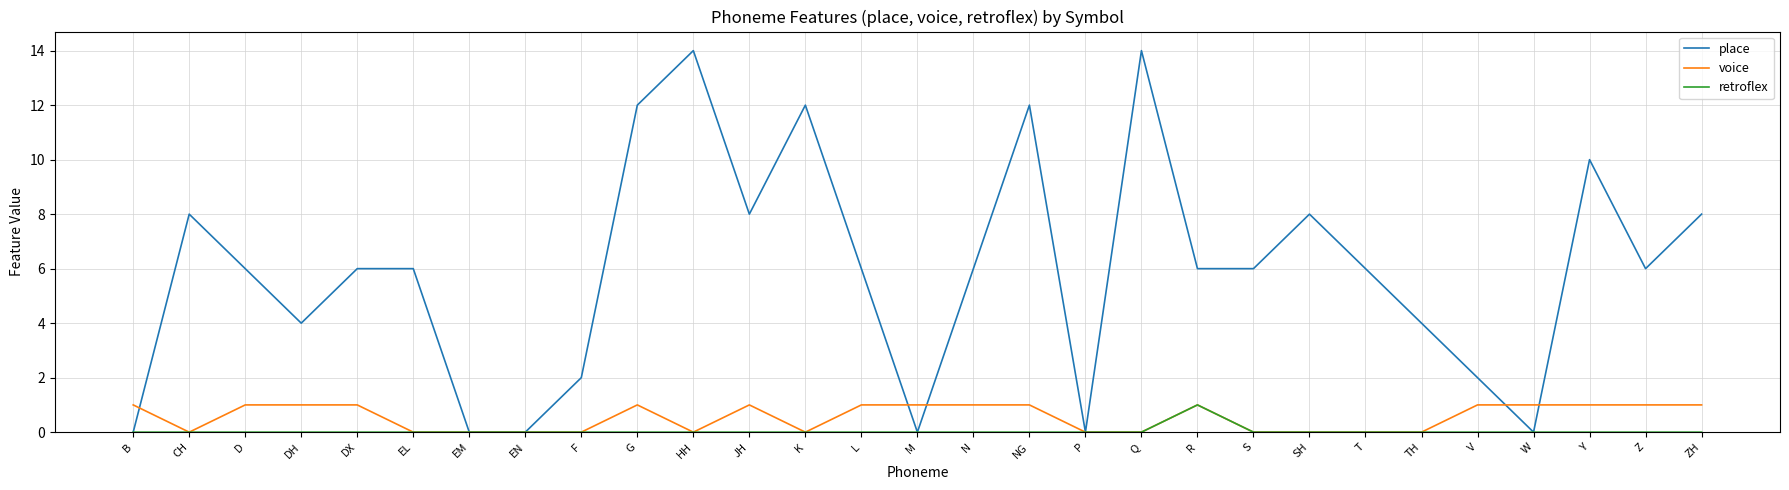

The place series shows -7 at P. True or false?

False